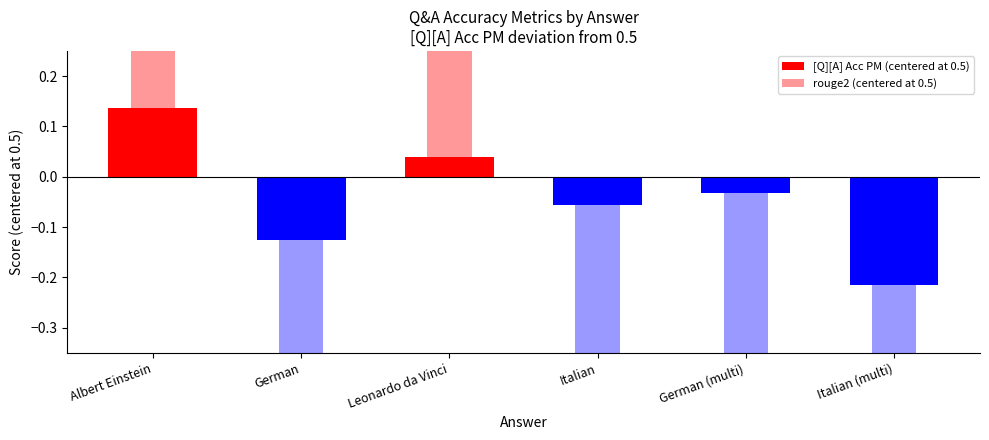

What is the sum of all rouge2 (centered at 0.5) values?

-1.0